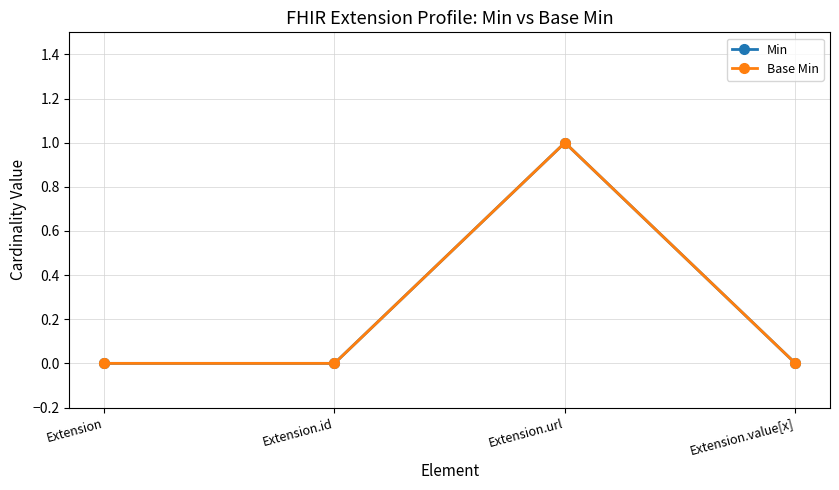

Does the chart have visible grid lines?

Yes